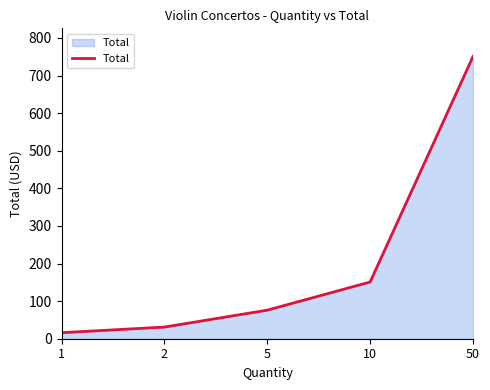

What is the smallest value displayed?

16.0